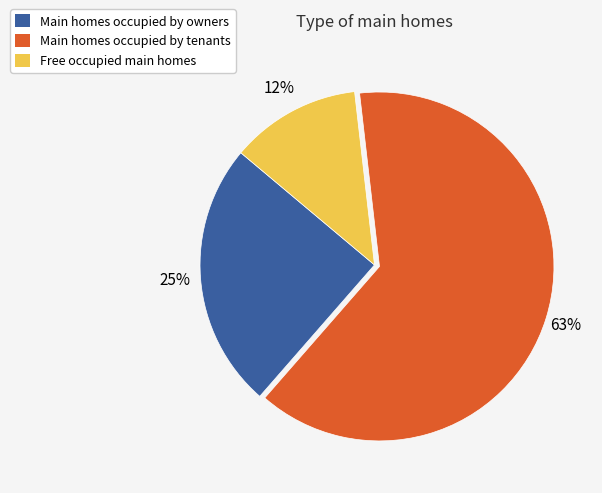

To the nearest percent, what is the average slice percentage?

33%